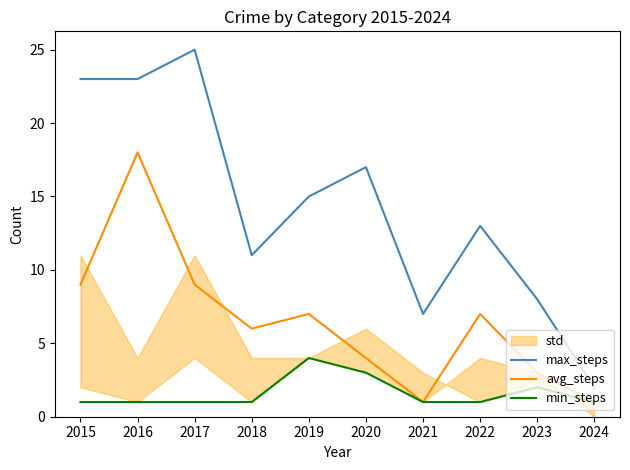

Between 2018 and 2024, which series saw the biggest shift?

max_steps